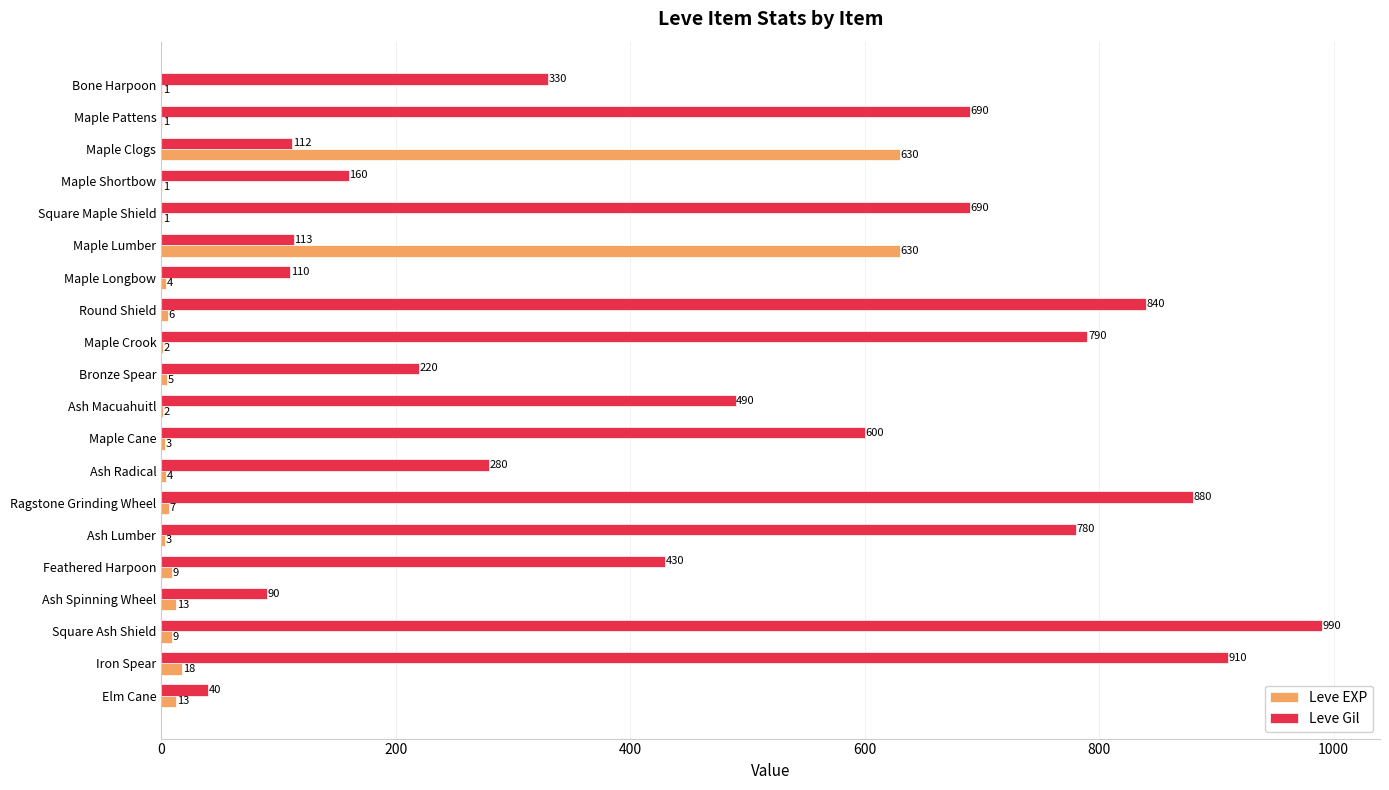

The Leve EXP series shows 13 at Ash Spinning Wheel. True or false?

True